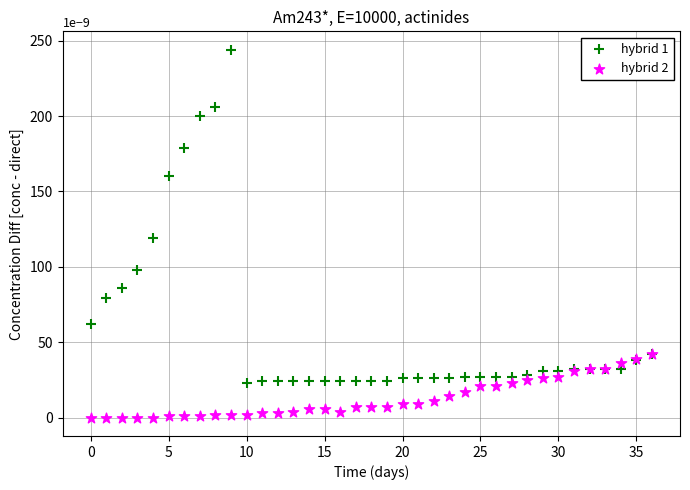

Which series contains the lowest Y value?

hybrid 2